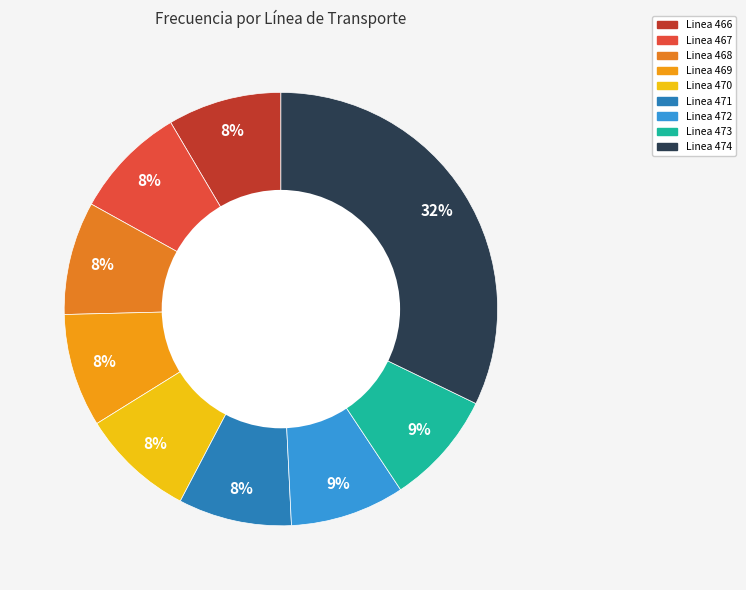

To the nearest percent, what is the average slice percentage?

11%